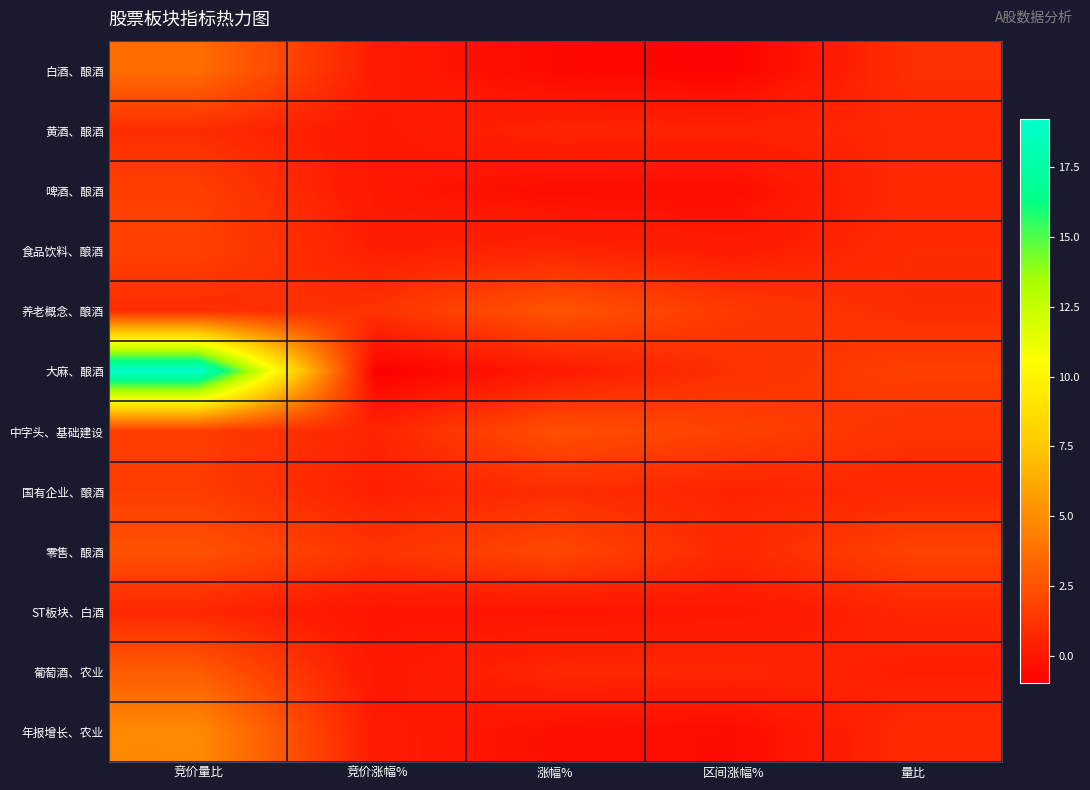

Reading left to right, extract all data points from this chart.

白酒、酿酒: 竞价量比=3.7	竞价涨幅%=0.2	涨幅%=-0.6	区间涨幅%=-0.8	量比=1.1
黄酒、酿酒: 竞价量比=0.9	竞价涨幅%=0.1	涨幅%=0.6	区间涨幅%=0.6	量比=0.7
啤酒、酿酒: 竞价量比=1.7	竞价涨幅%=0.0	涨幅%=-0.4	区间涨幅%=-0.4	量比=0.9
食品饮料、酿酒: 竞价量比=1.8	竞价涨幅%=0.4	涨幅%=0.6	区间涨幅%=0.3	量比=0.9
养老概念、酿酒: 竞价量比=0.9	竞价涨幅%=1.2	涨幅%=2.7	区间涨幅%=1.4	量比=1.0
大麻、酿酒: 竞价量比=19.2	竞价涨幅%=-1.0	涨幅%=0.1	区间涨幅%=1.1	量比=1.7
中字头、基础建设: 竞价量比=1.6	竞价涨幅%=0.6	涨幅%=2.4	区间涨幅%=1.8	量比=1.2
国有企业、酿酒: 竞价量比=1.6	竞价涨幅%=0.4	涨幅%=1.0	区间涨幅%=0.6	量比=0.8
零售、酿酒: 竞价量比=2.5	竞价涨幅%=1.2	涨幅%=2.1	区间涨幅%=0.8	量比=1.9
ST板块、白酒: 竞价量比=0.7	竞价涨幅%=-0.1	涨幅%=-0.1	区间涨幅%=0.0	量比=0.7
葡萄酒、农业: 竞价量比=2.9	竞价涨幅%=0.0	涨幅%=0.7	区间涨幅%=0.7	量比=0.4
年报增长、农业: 竞价量比=4.9	竞价涨幅%=0.2	涨幅%=-0.3	区间涨幅%=-0.5	量比=0.9